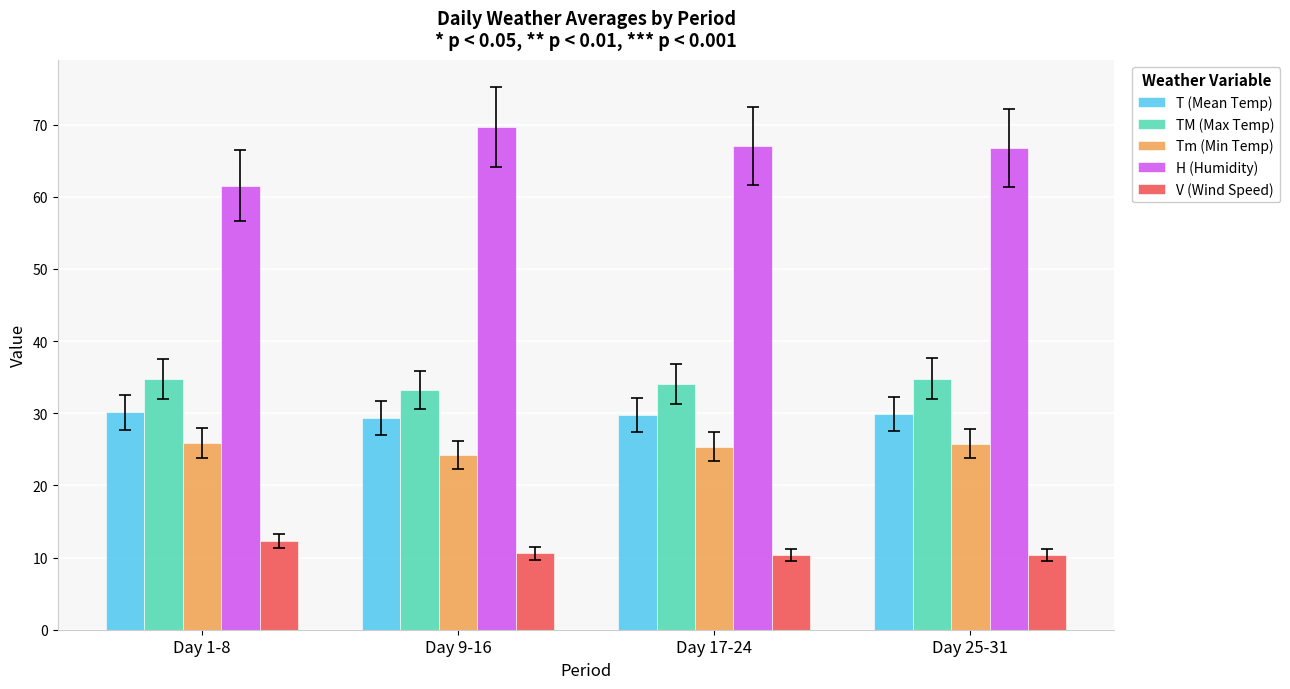

What is the label of the 4th bar from the right?

Day 1-8